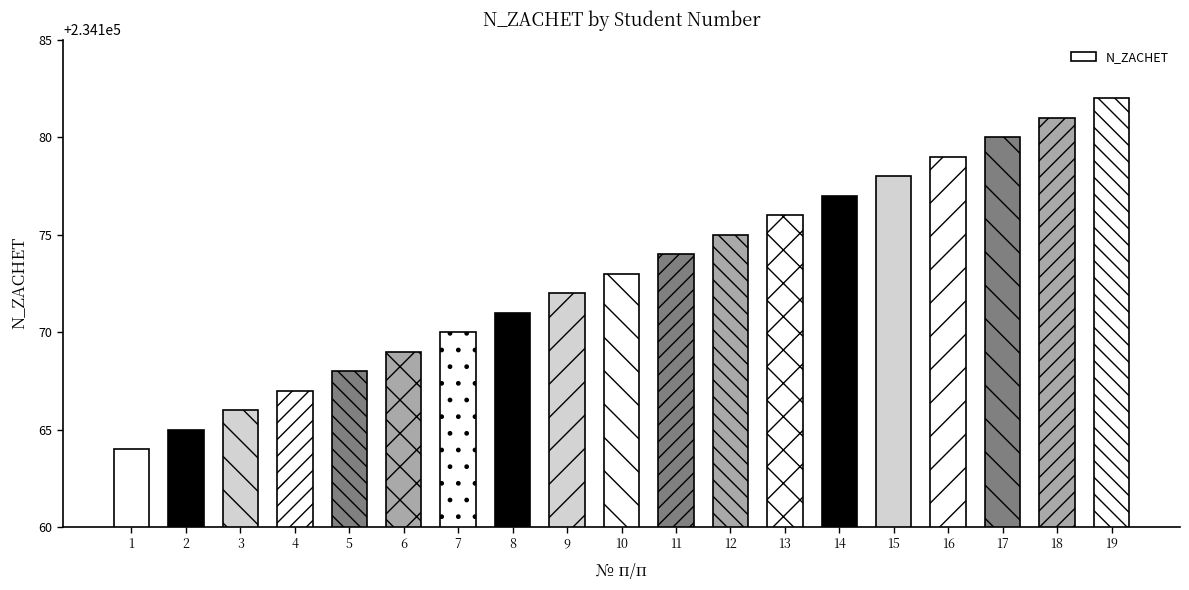

How many categories are shown in the chart?

19